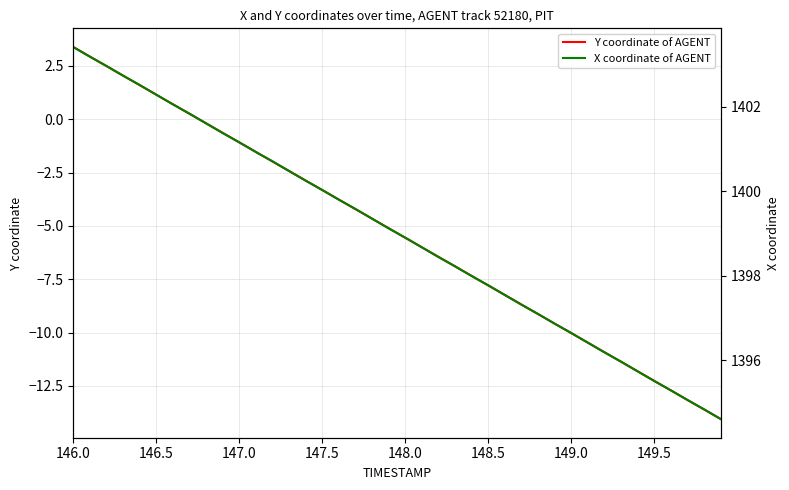

Is this an area chart (filled region under the line)?

No